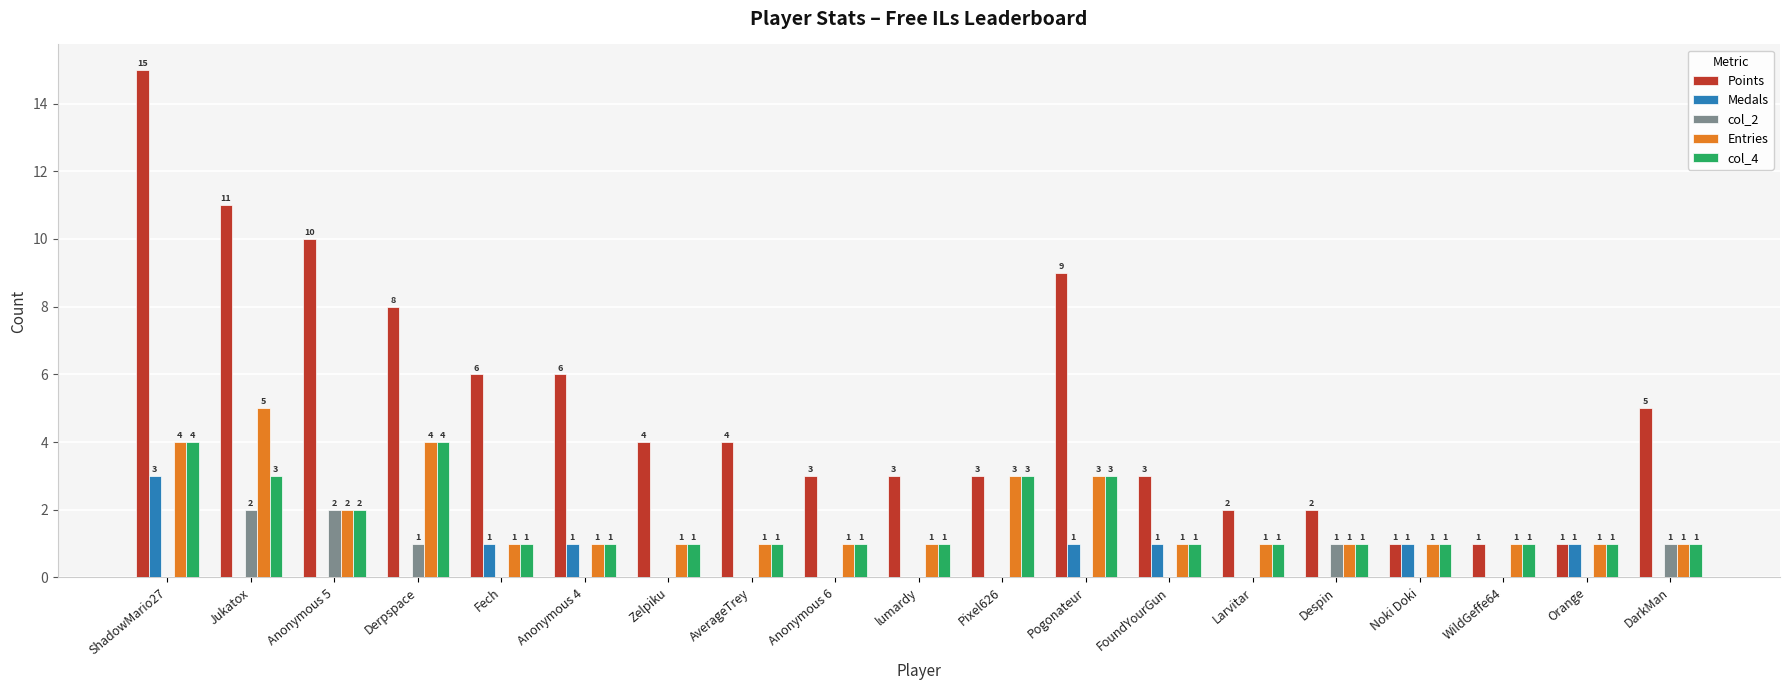

How many data points does each series have?

19